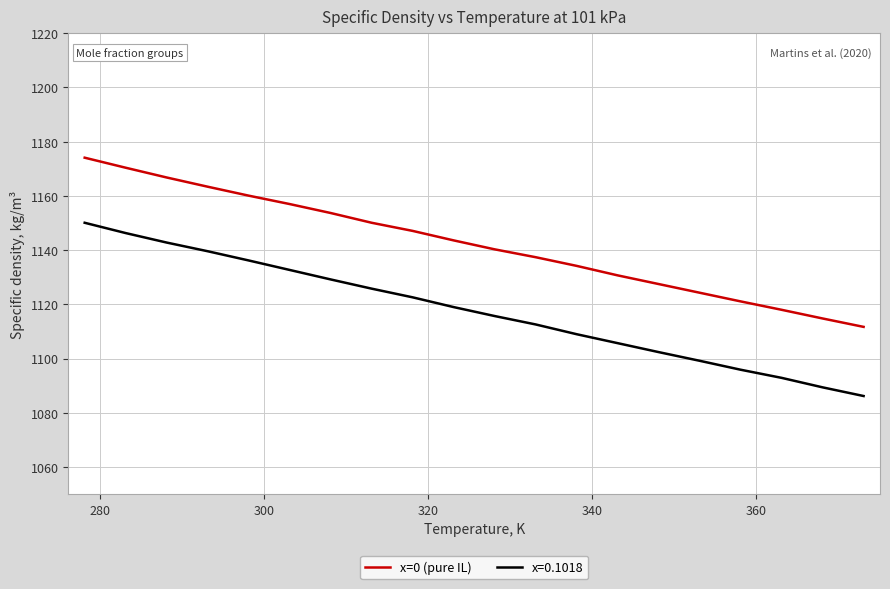

Which series has the largest range (max minus min)?

x=0.1018